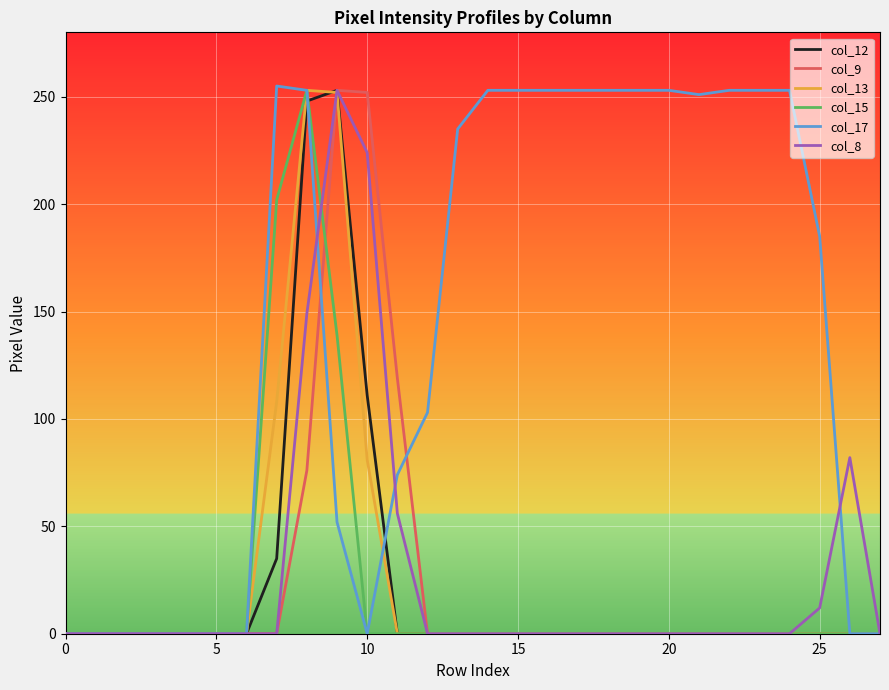

Which series has the largest total across all categories?

col_17